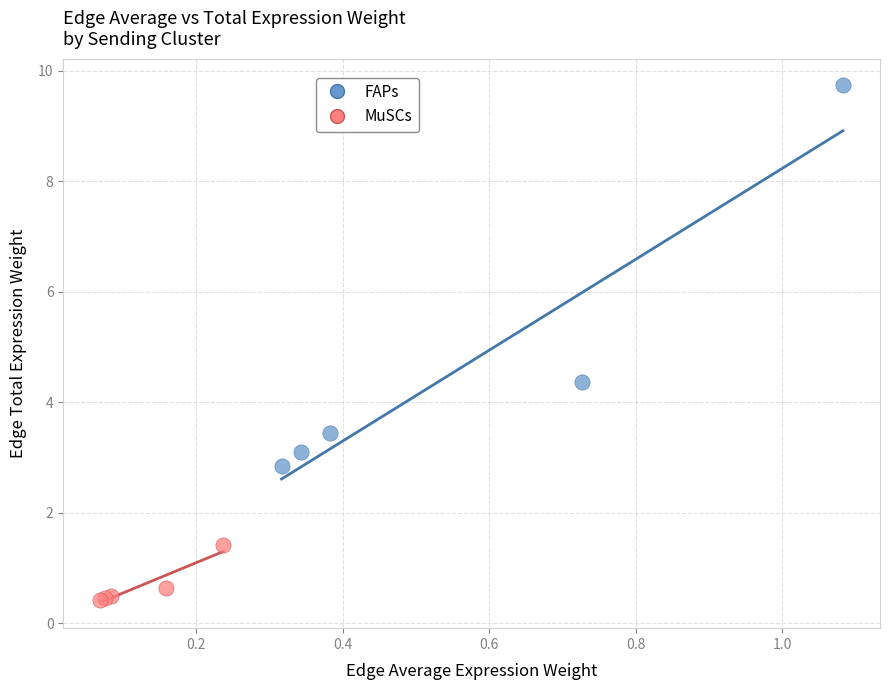

Which series has the largest Y range (max minus min)?

FAPs